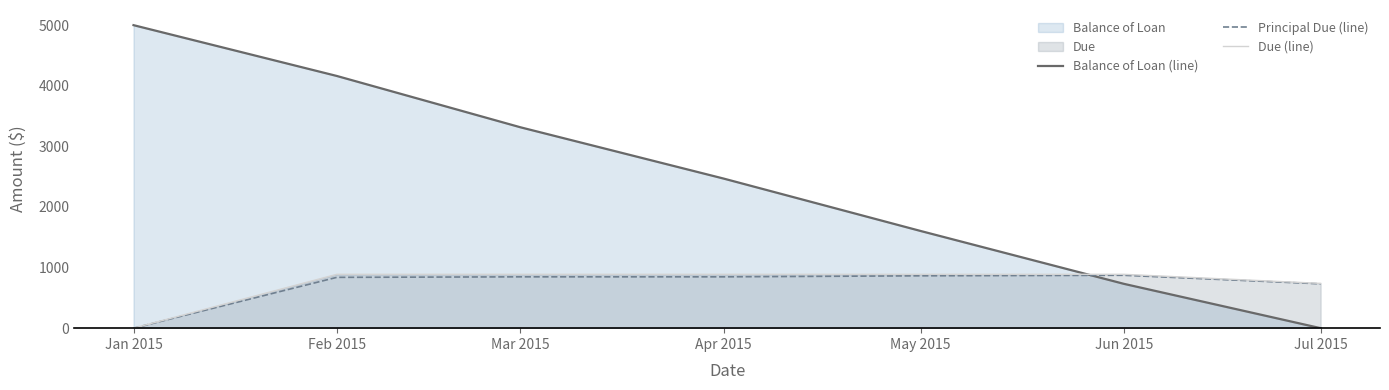

Reading left to right, what are all the values shown in this chart?

Balance of Loan (line): 5000.0	4161.5	3314.6	2467.8	1604.0	731.5	0.0
Principal Due (line): 0.0	838.5	846.9	846.9	863.8	872.5	731.5
Due (line): 0.0	888.5	888.5	888.5	888.5	888.5	738.8